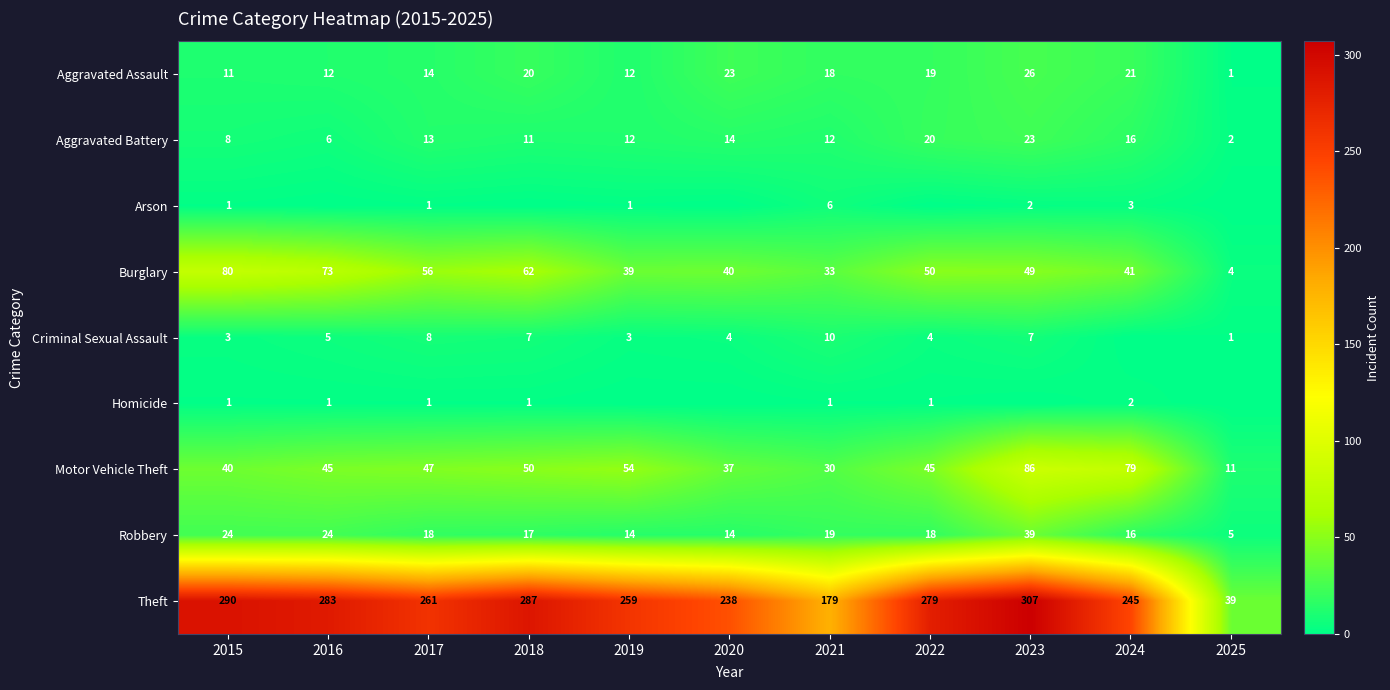

The Motor Vehicle Theft series shows 70 at 2017. True or false?

False